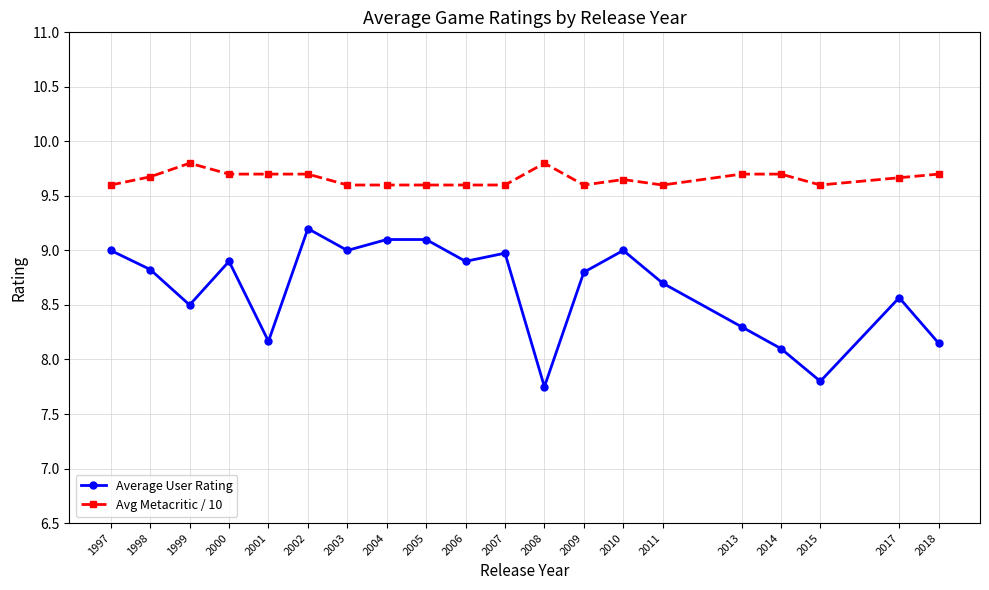

True or false: Avg Metacritic / 10 and Average User Rating cross at least once.

False